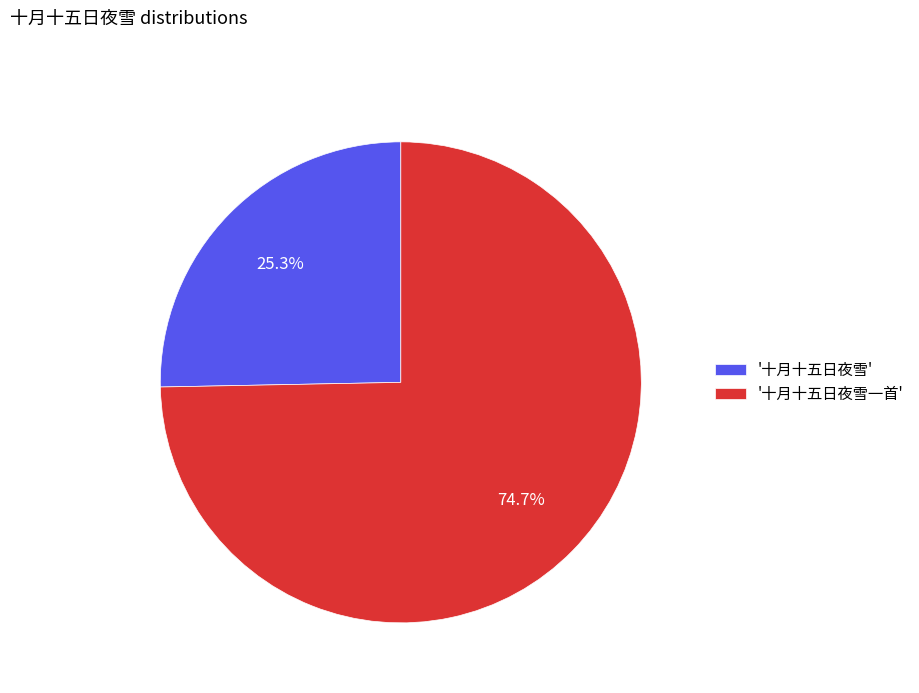

Rank the categories by value from lowest to highest.

'十月十五日夜雪', '十月十五日夜雪一首'